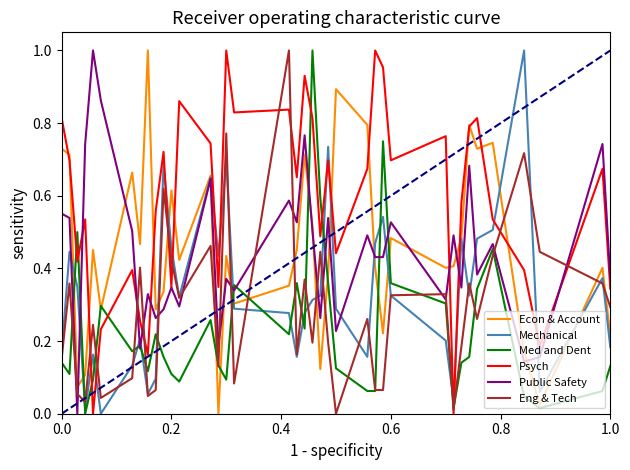

Which series has the largest total across all categories?

Psych